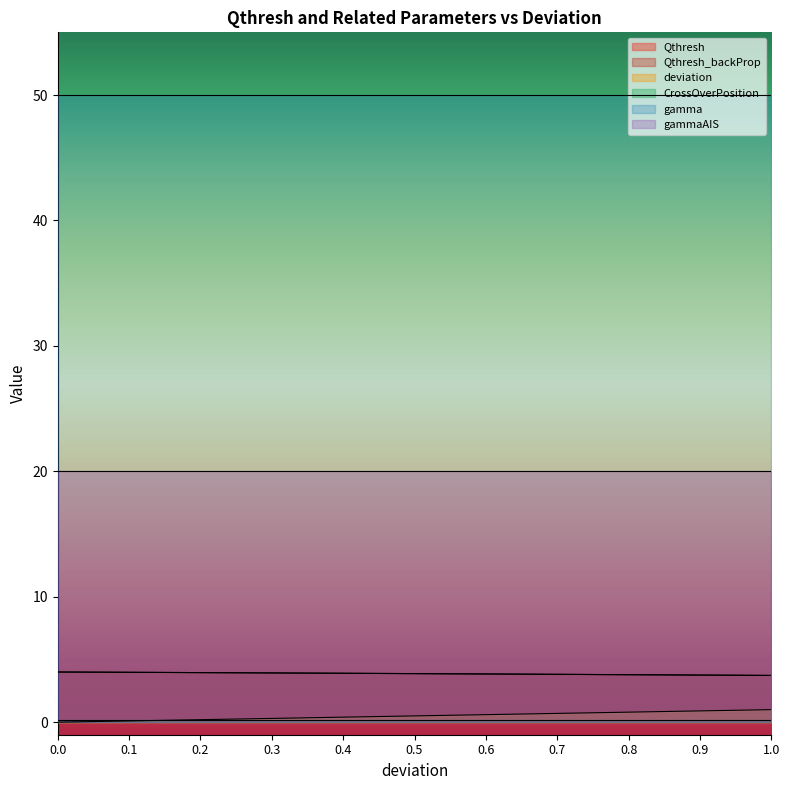

What is the label of the 1st point from the right?

1.0